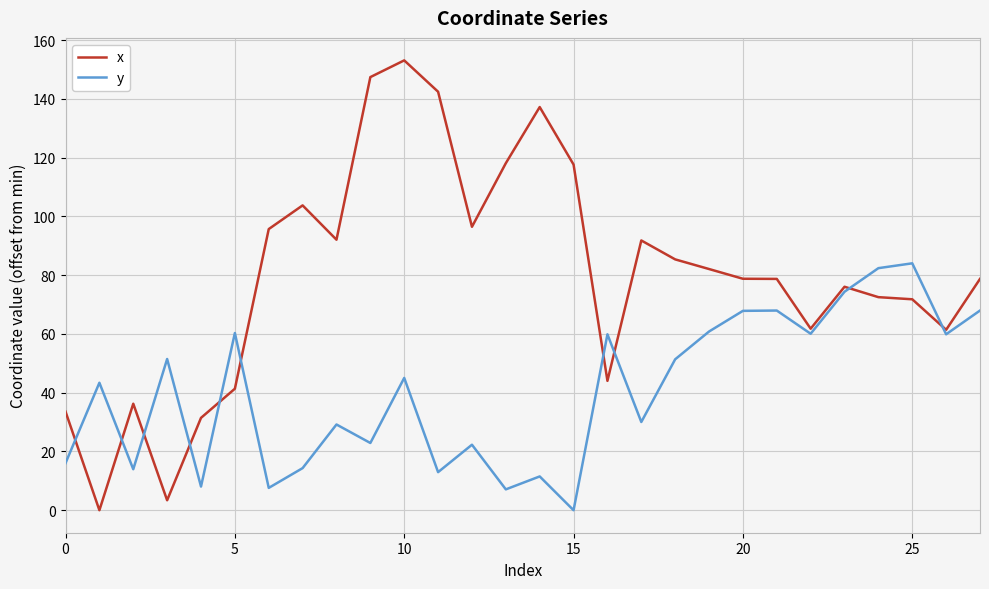

Which series has the largest total across all categories?

x